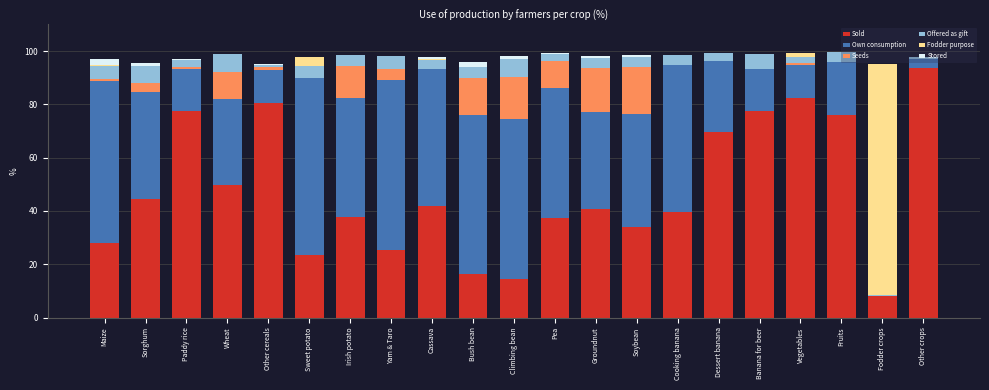

The Sold series shows 102.0 at Fruits. True or false?

False